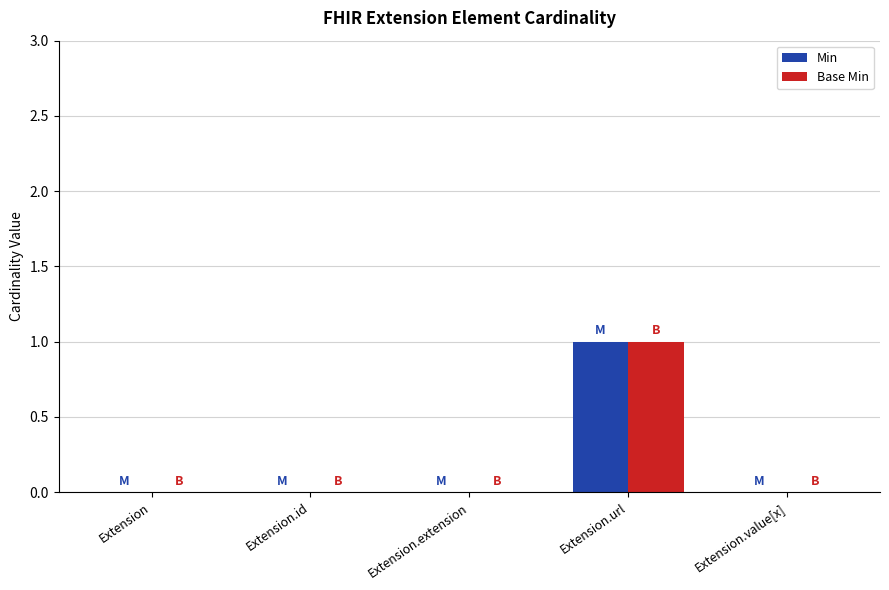

Is the value of Base Min at Extension.url greater than the value of Min at Extension.extension?

Yes